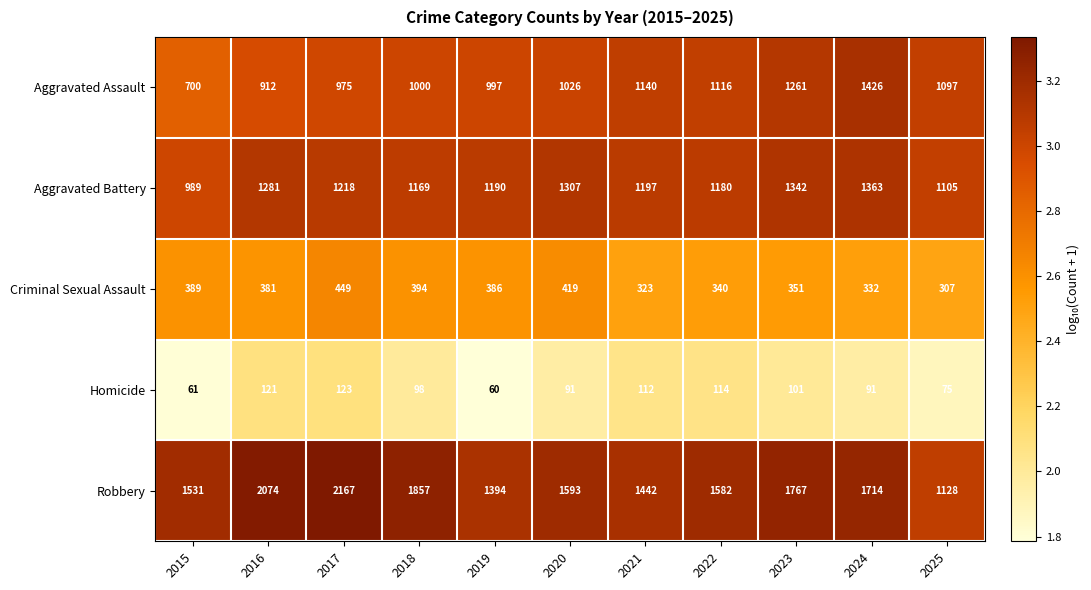

Is the value of Robbery at 2024 greater than the value of Aggravated Battery at 2020?

Yes